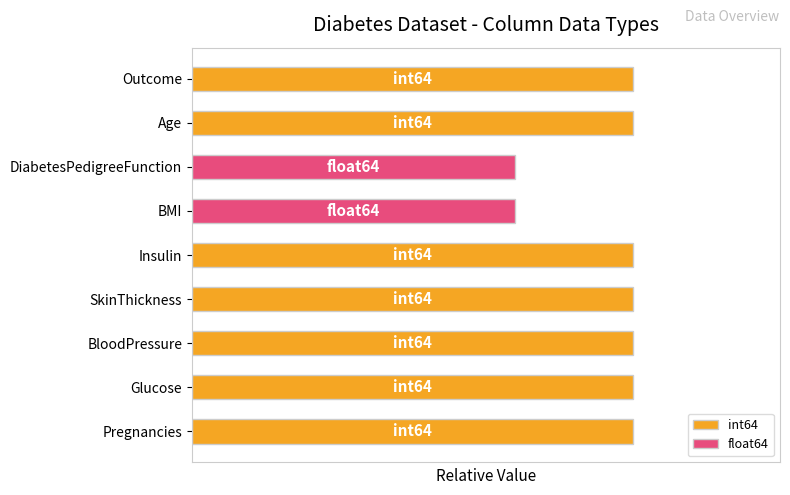

What is the minimum value shown in the chart?

0.6